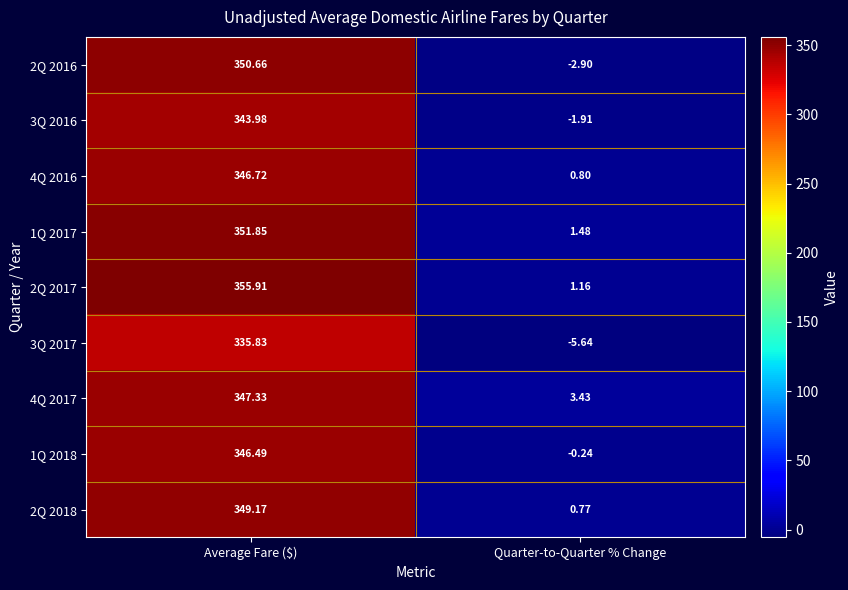

At which label is 3Q 2016 closest to 171?

Quarter-to-Quarter % Change